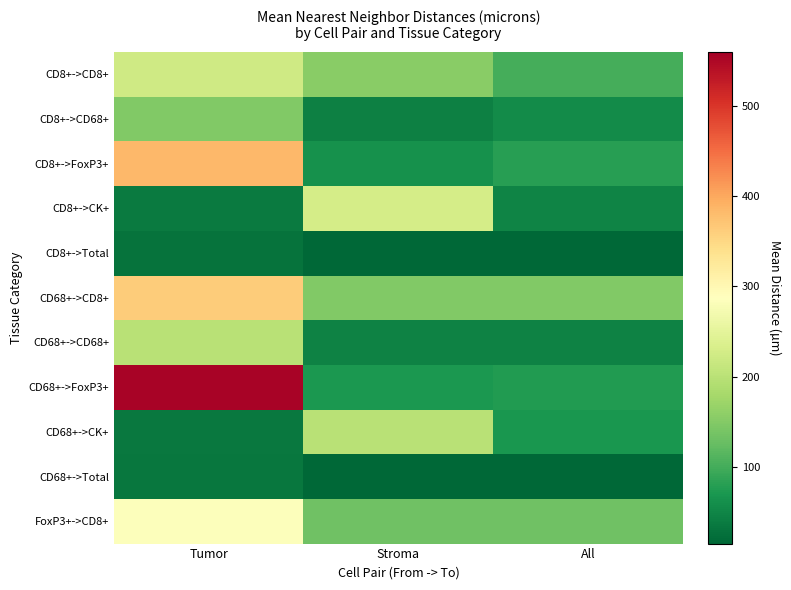

Reading left to right, list all the values displayed in this chart.

CD8+->CD8+: Tumor=223.2	Stroma=155.0	All=102.2
CD8+->CD68+: Tumor=149.1	Stroma=42.8	All=56.4
CD8+->FoxP3+: Tumor=384.8	Stroma=62.6	All=80.3
CD8+->CK+: Tumor=36.8	Stroma=229.8	All=48.6
CD8+->Total: Tumor=28.1	Stroma=16.4	All=15.9
CD68+->CD8+: Tumor=364.1	Stroma=148.1	All=147.9
CD68+->CD68+: Tumor=198.6	Stroma=46.8	All=46.2
CD68+->FoxP3+: Tumor=554.0	Stroma=70.7	All=75.0
CD68+->CK+: Tumor=34.2	Stroma=199.0	All=68.8
CD68+->Total: Tumor=32.5	Stroma=16.8	All=16.1
FoxP3+->CD8+: Tumor=284.1	Stroma=132.8	All=133.3